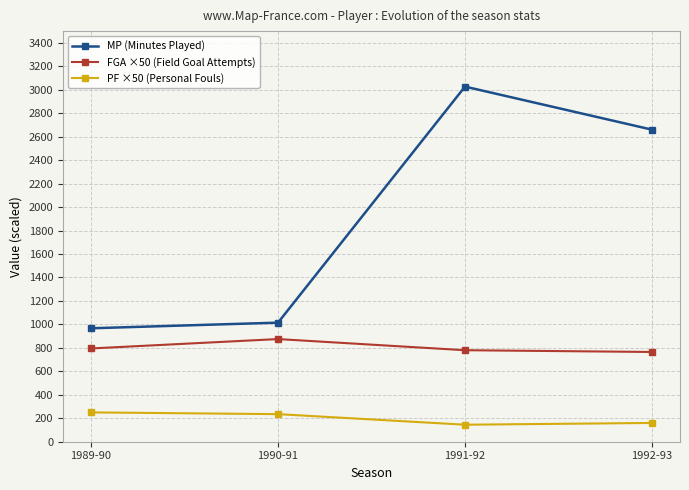

What is the label of the 3rd point from the left?

1991-92